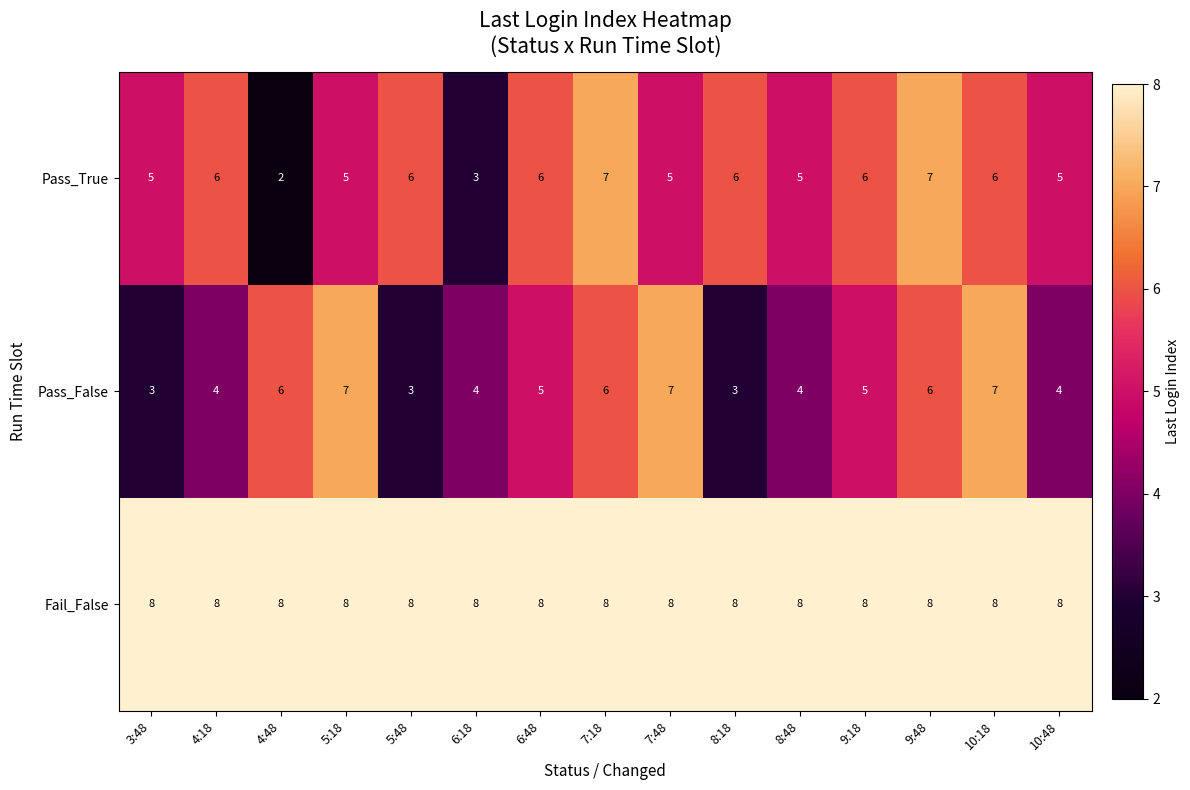

Read the Pass_False value at 10:48.

4